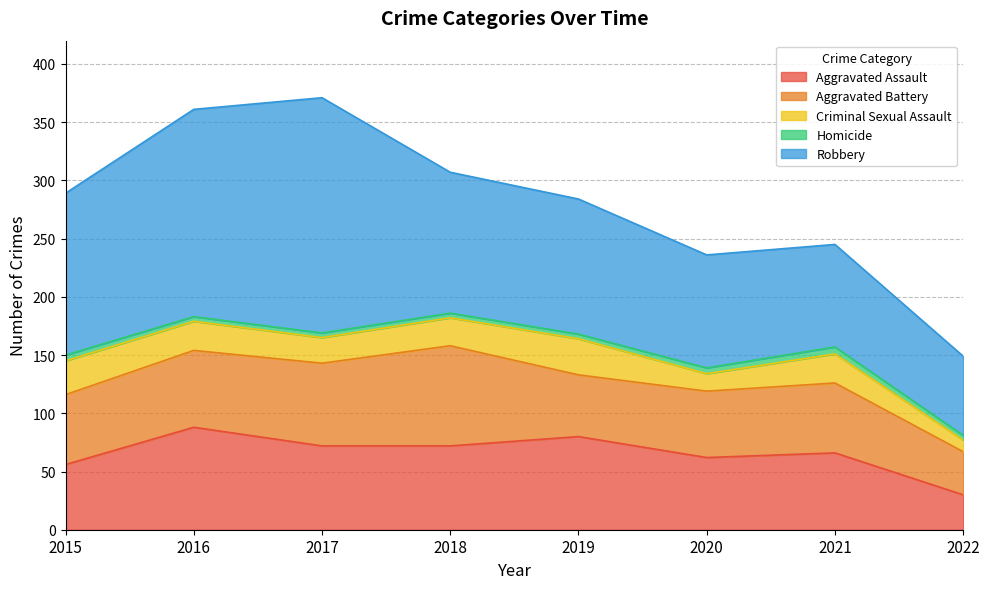

What are all the series names shown in the legend?

Aggravated Assault, Aggravated Battery, Criminal Sexual Assault, Homicide, Robbery